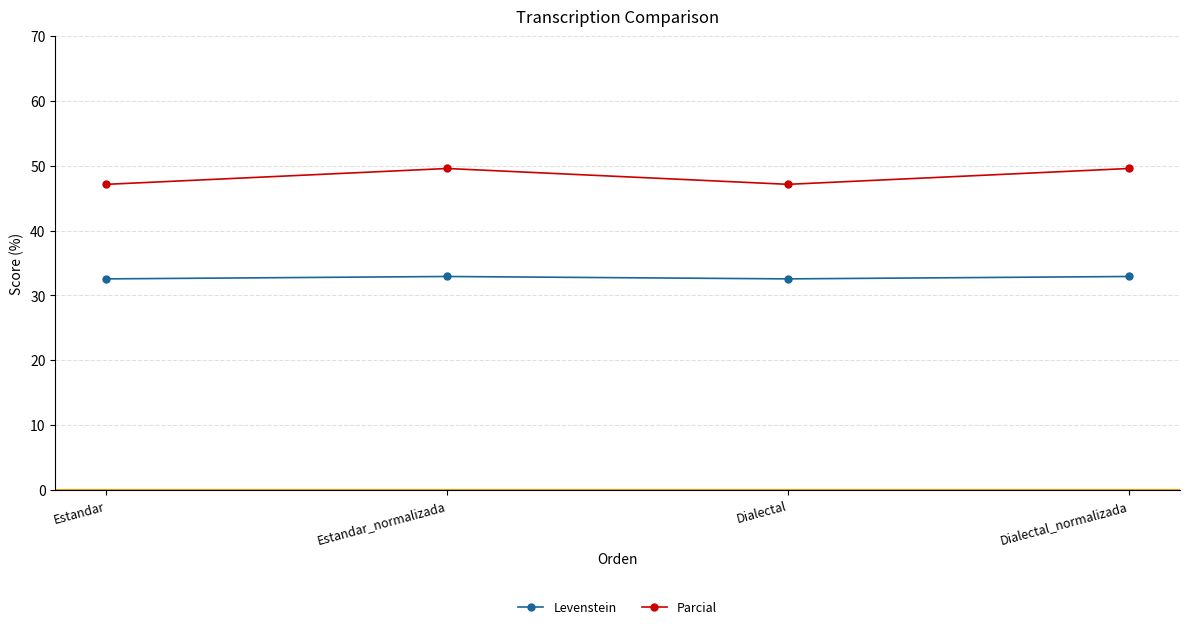

What is the difference between the Parcial values at Dialectal and Dialectal_normalizada?

2.4